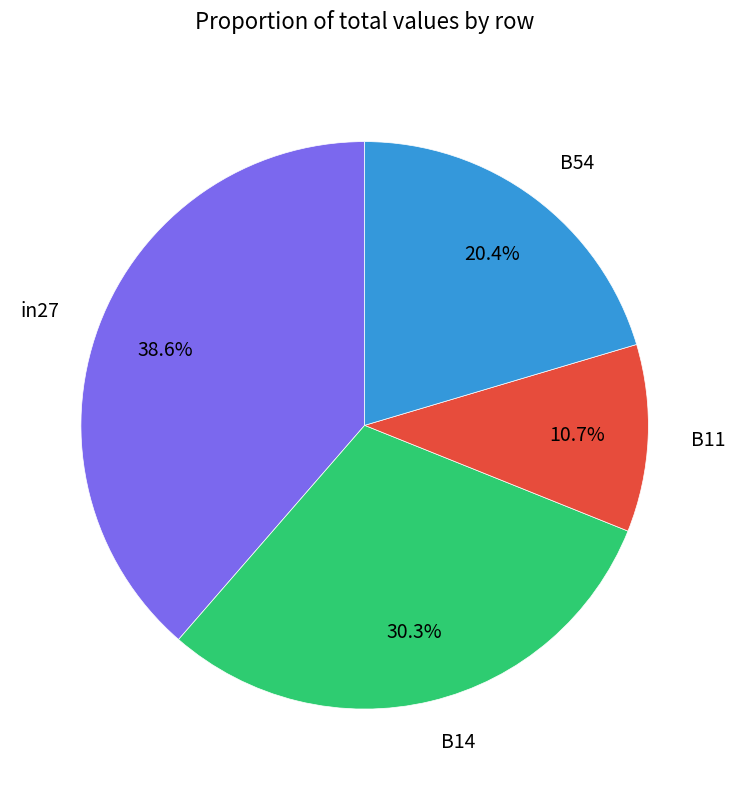

Which category has the smallest portion of the pie?

B11